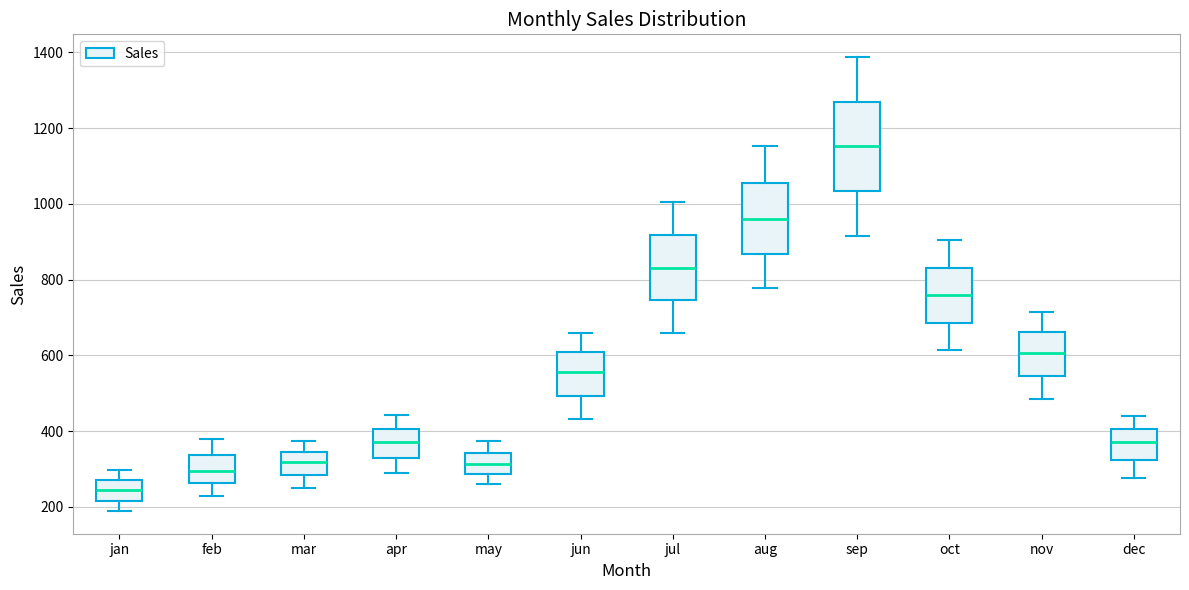

Comparing the boxes themselves (not the whiskers), which one is the tallest?

sep